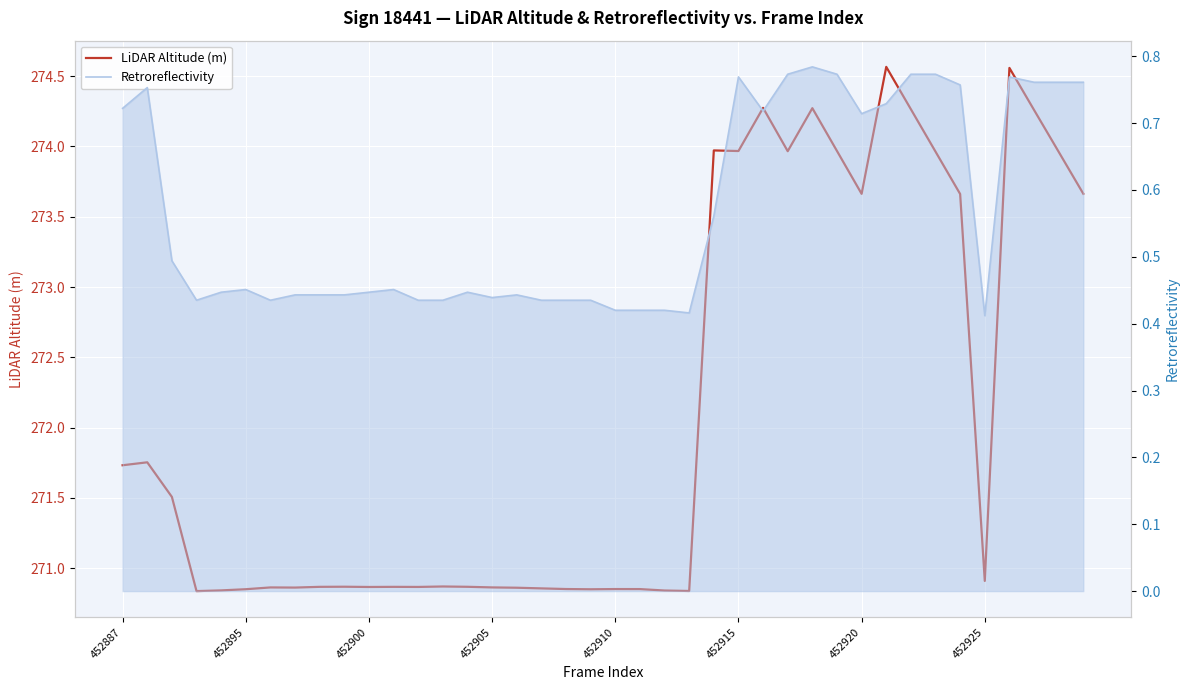

What are all the series names shown in the legend?

LiDAR Altitude (m), Retroreflectivity